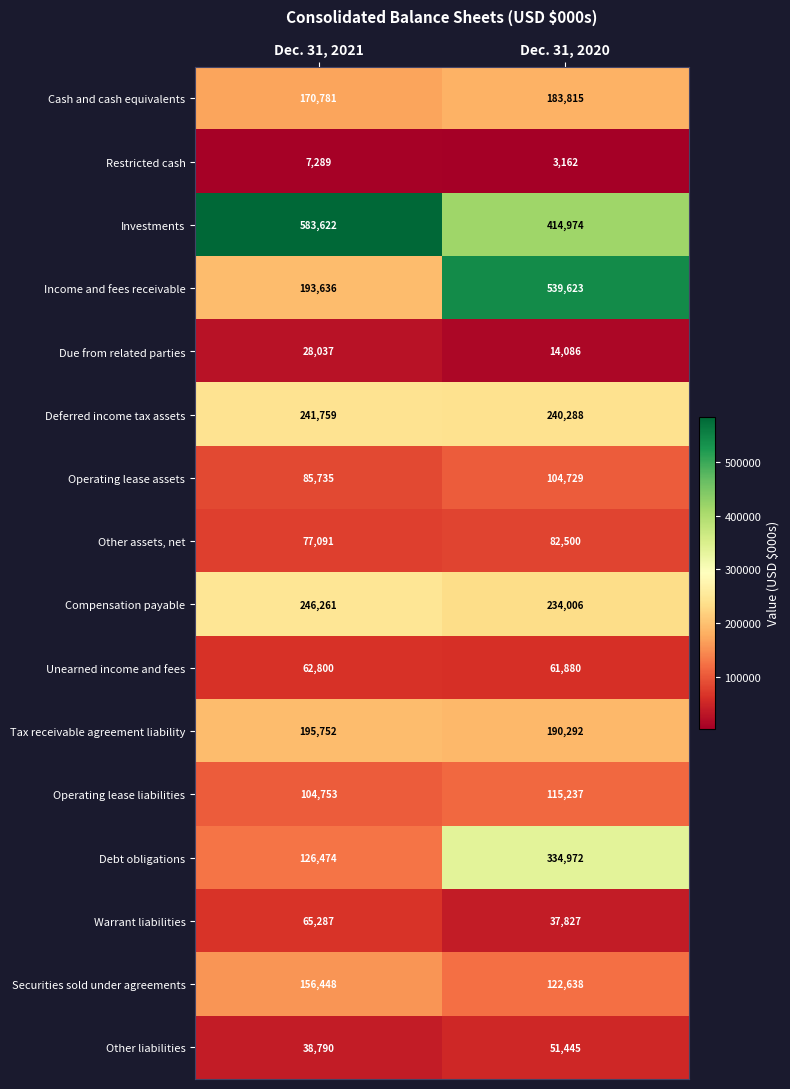

At which category is the sum across all series the highest?

Dec. 31, 2020